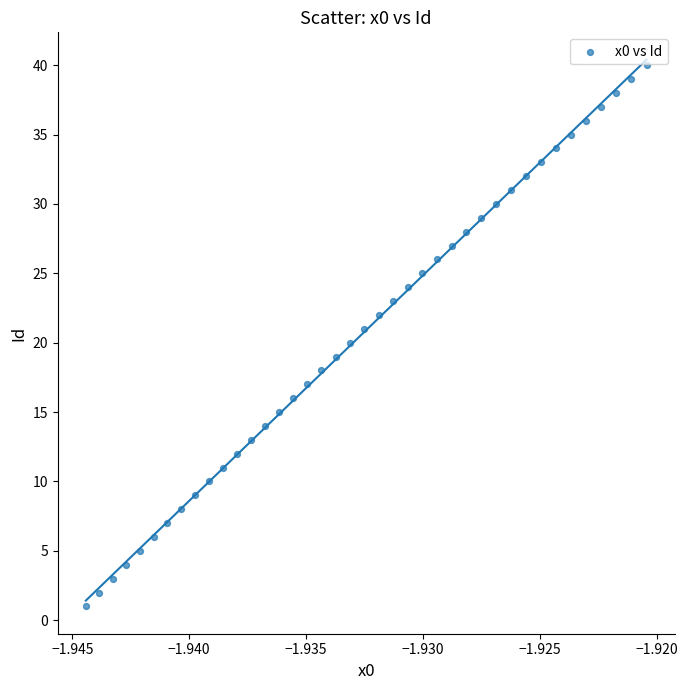

What is the range of Y values (max minus min)?

39